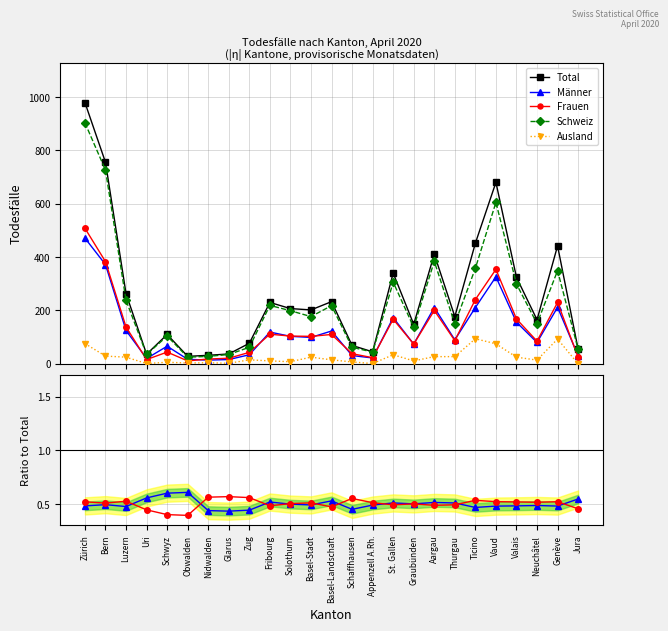

What is the minimum value for Frauen?

11